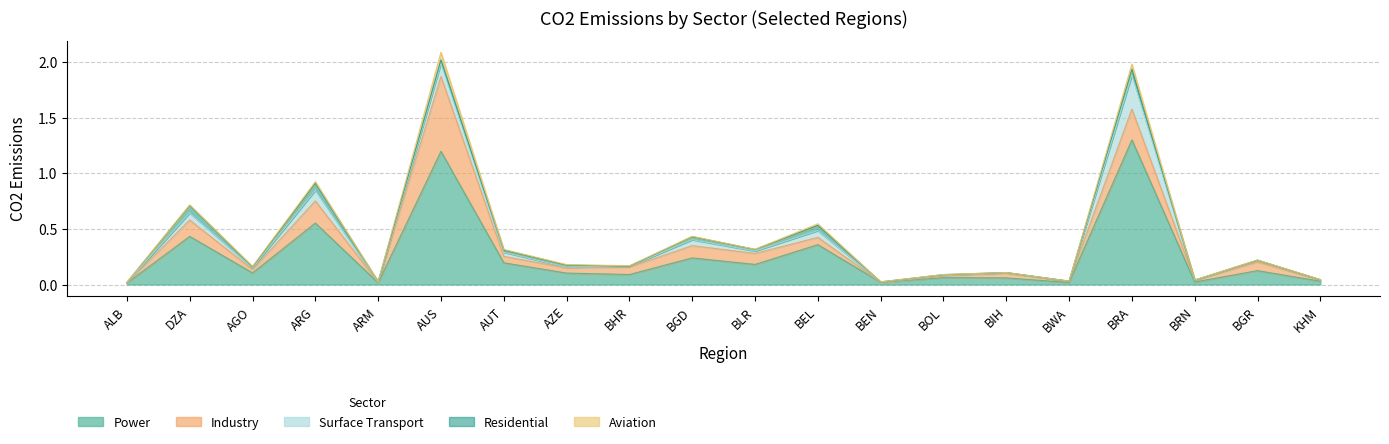

True or false: RESIDENTIAL has a value of 0.0 at BGD.

False